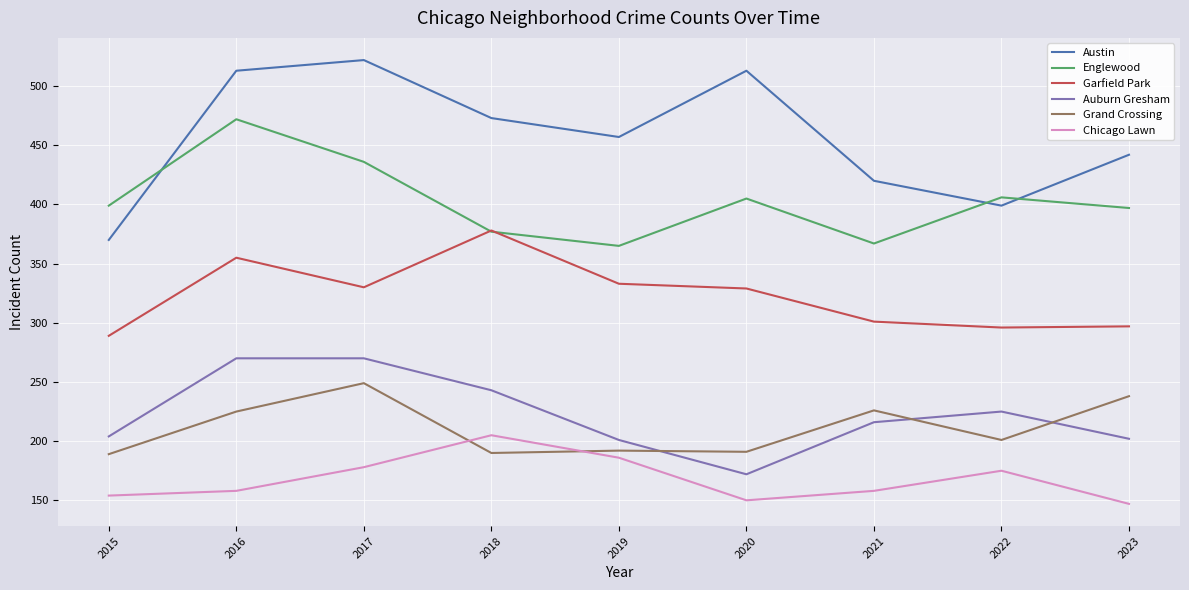

Which series has the widest spread of values?

Austin